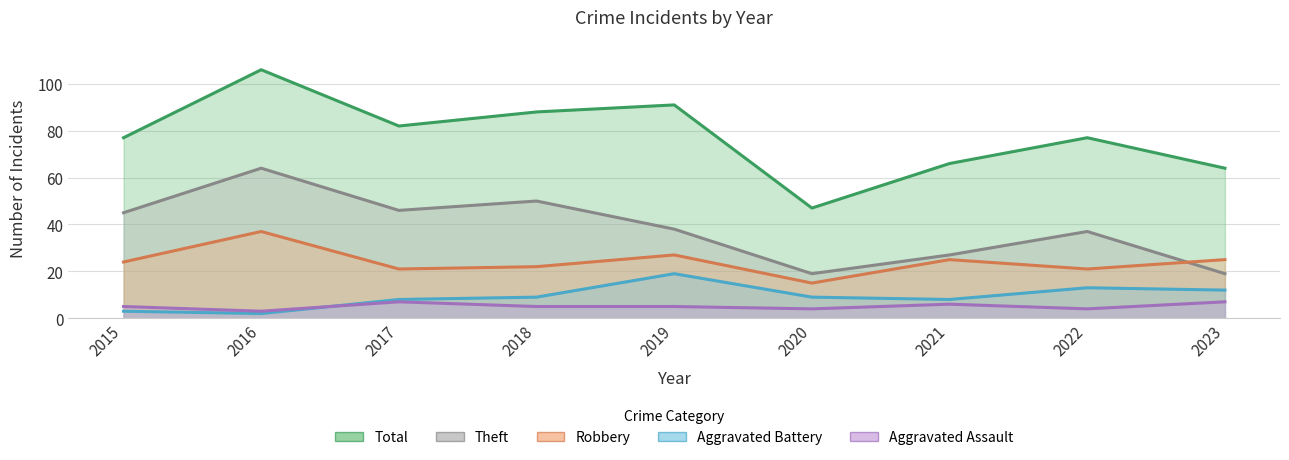

How many values in the Aggravated Battery series exceed 9?

3